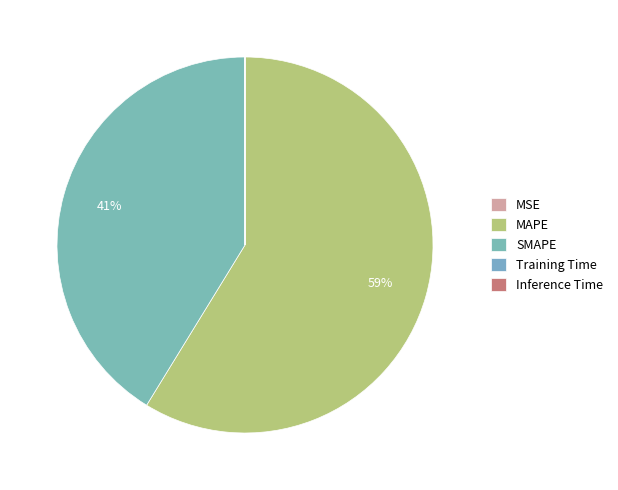

How many segments does this pie chart have?

5